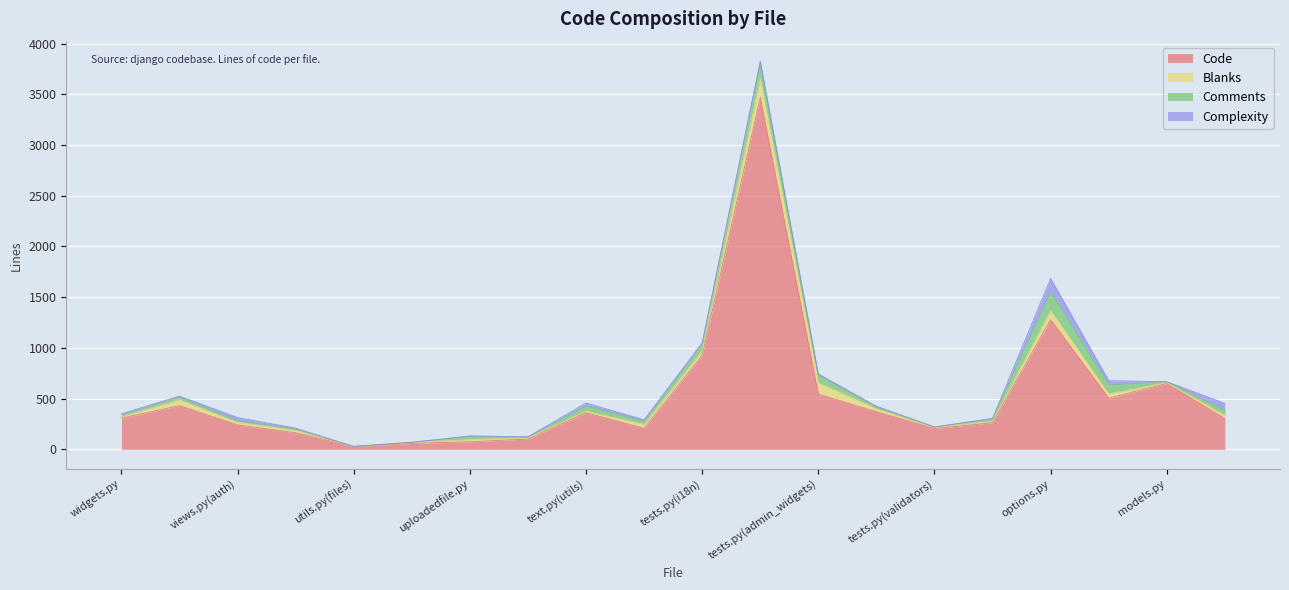

What are all the series names shown in the legend?

Code, Blanks, Comments, Complexity